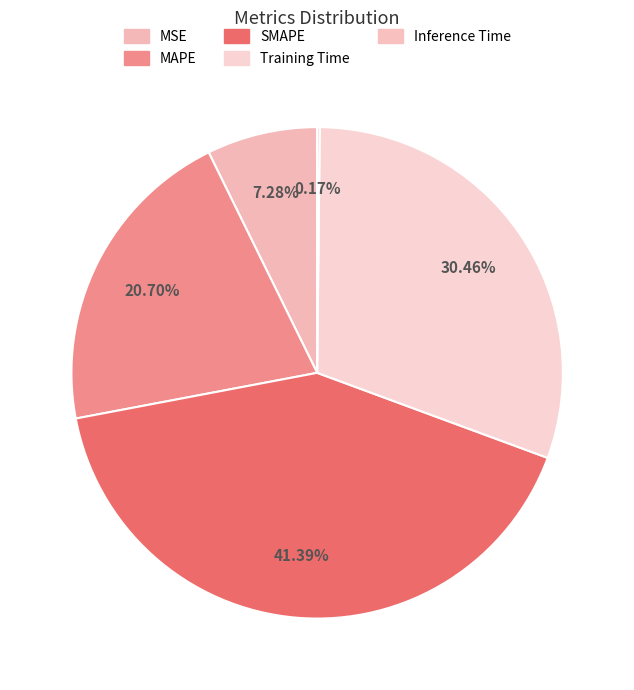

Does Training Time account for over 50% of the chart?

No